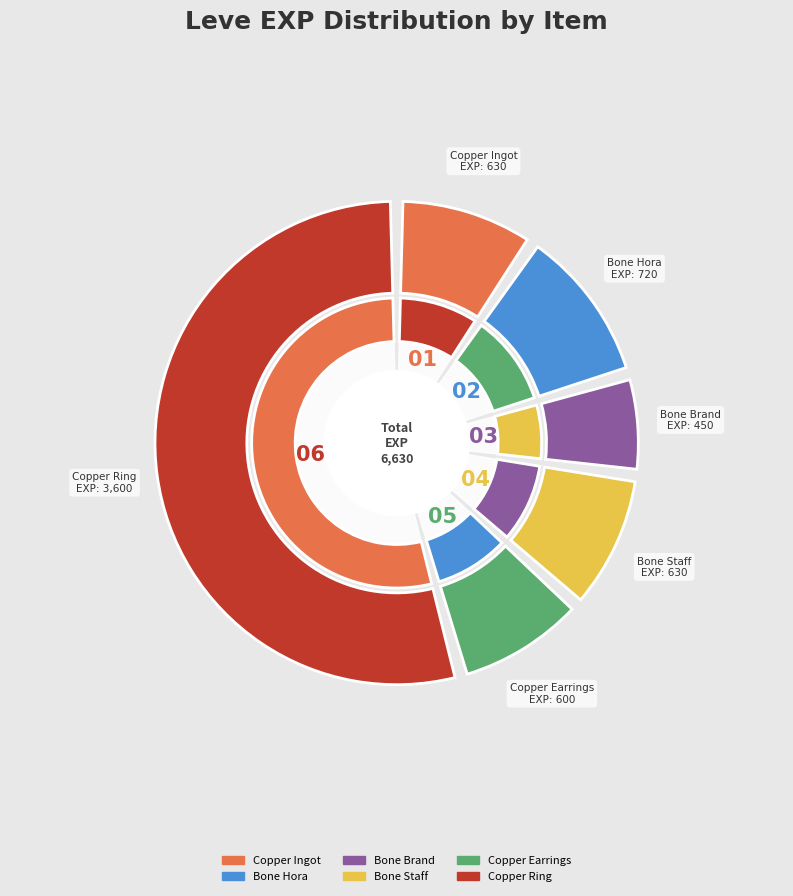

Approximately how many times larger is the value at Copper Ingot compared to Bone Hora?

0.9